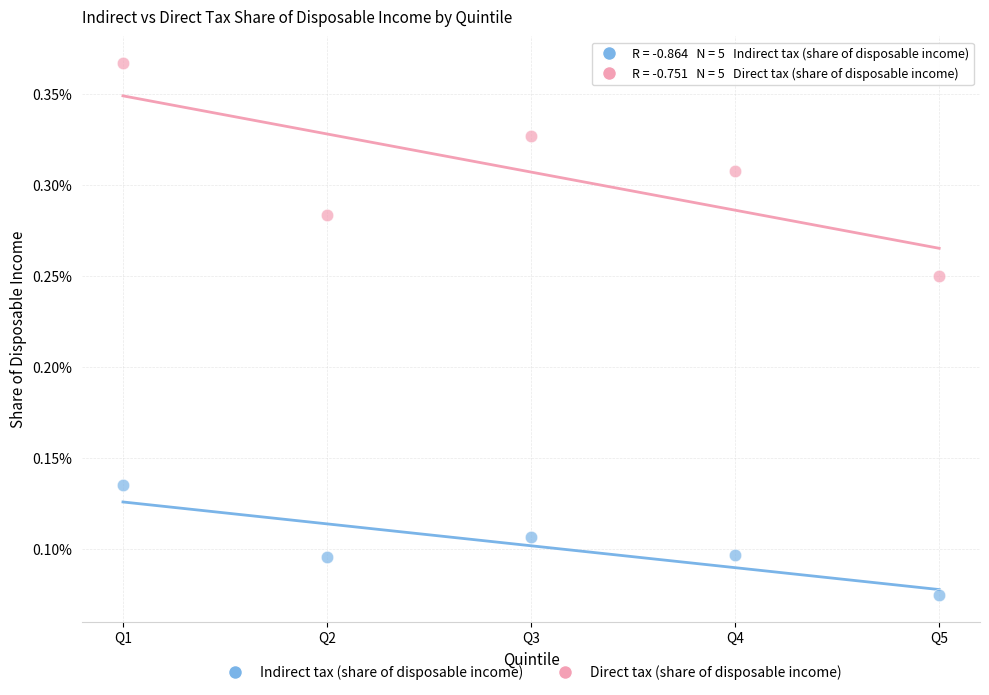

Which series has the largest Y range (max minus min)?

Direct tax (share of disposable income)